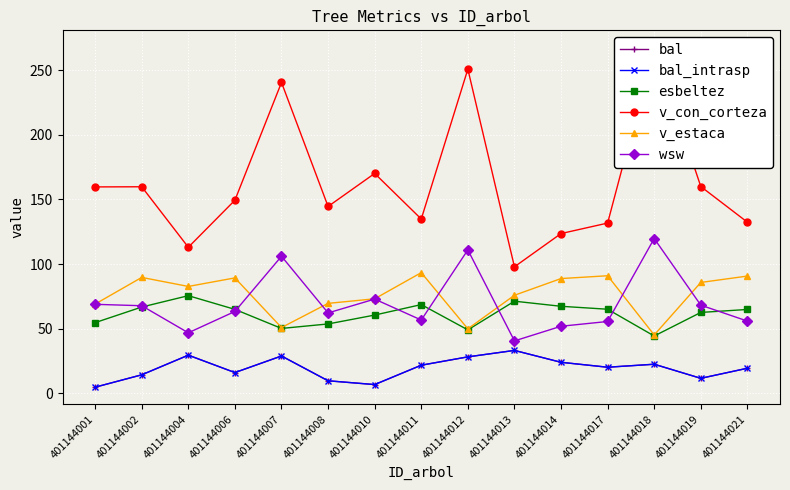

Rank the series at 401144011 from lowest to highest value.

bal, bal_intrasp, wsw, esbeltez, v_estaca, v_con_corteza